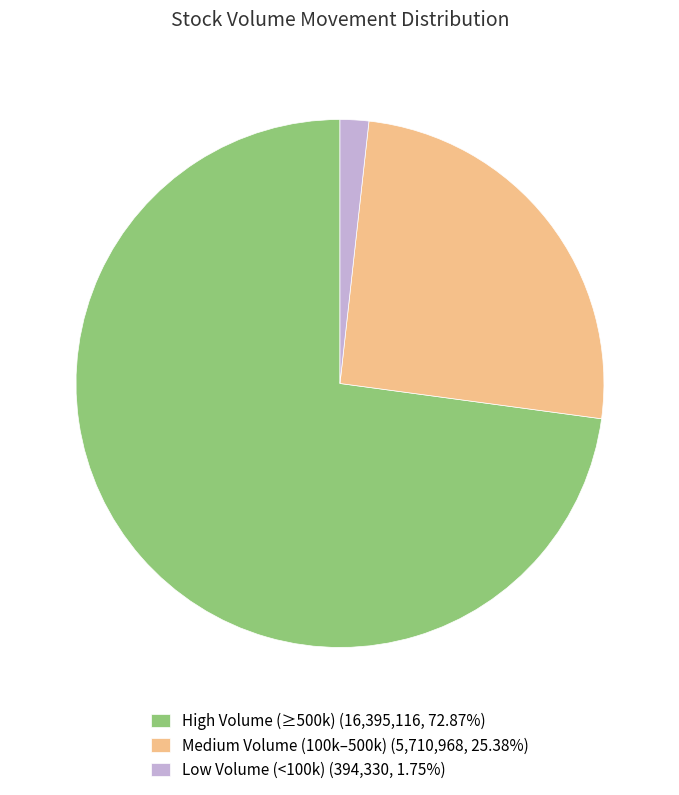

Do Low Volume (<100k) (394,330, 1.75%) and Medium Volume (100k–500k) (5,710,968, 25.38%) together represent more than half of the pie?

No